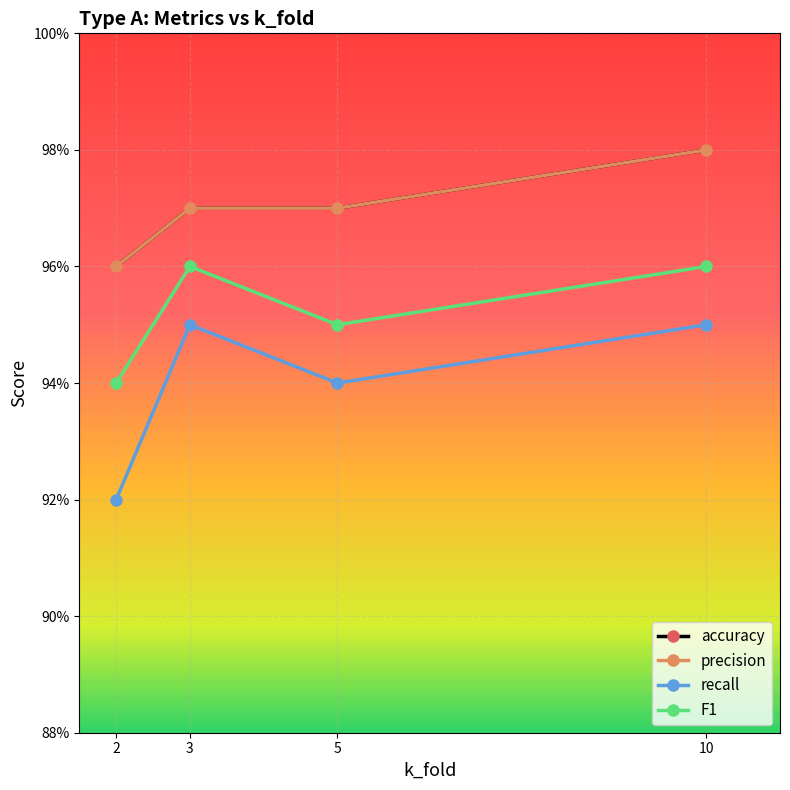

Rank the categories by F1 value from lowest to highest.

2, 5, 3, 10